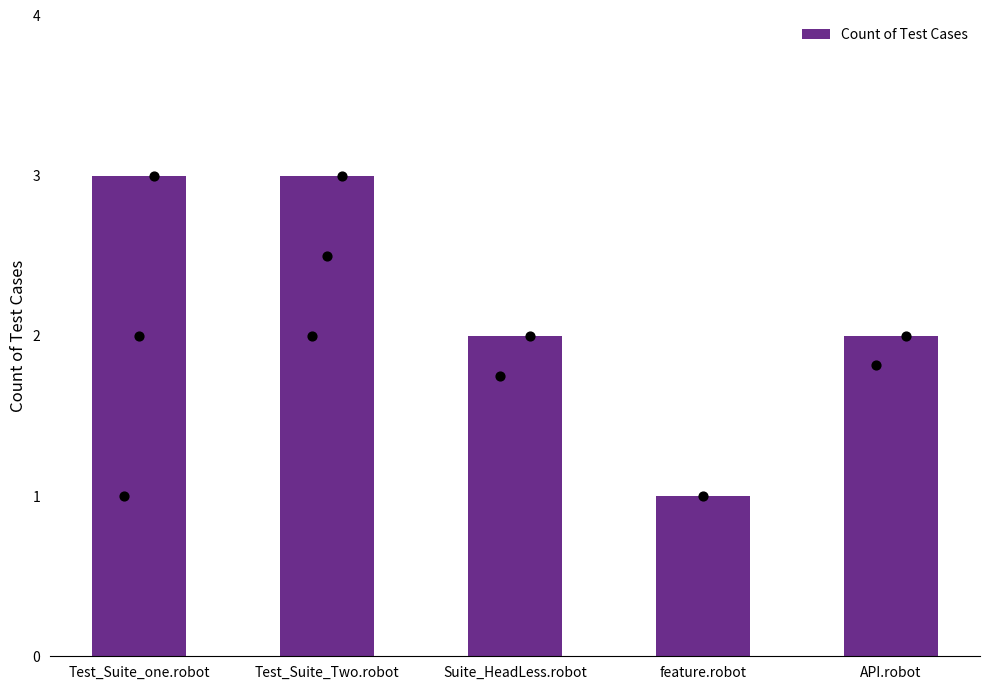

What is the change in value from Test_Suite_Two.robot to feature.robot?

-2